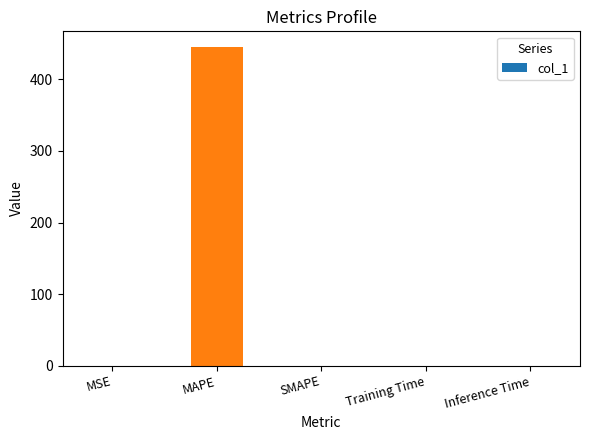

True or false: the data shows 0.0 at Inference Time.

True